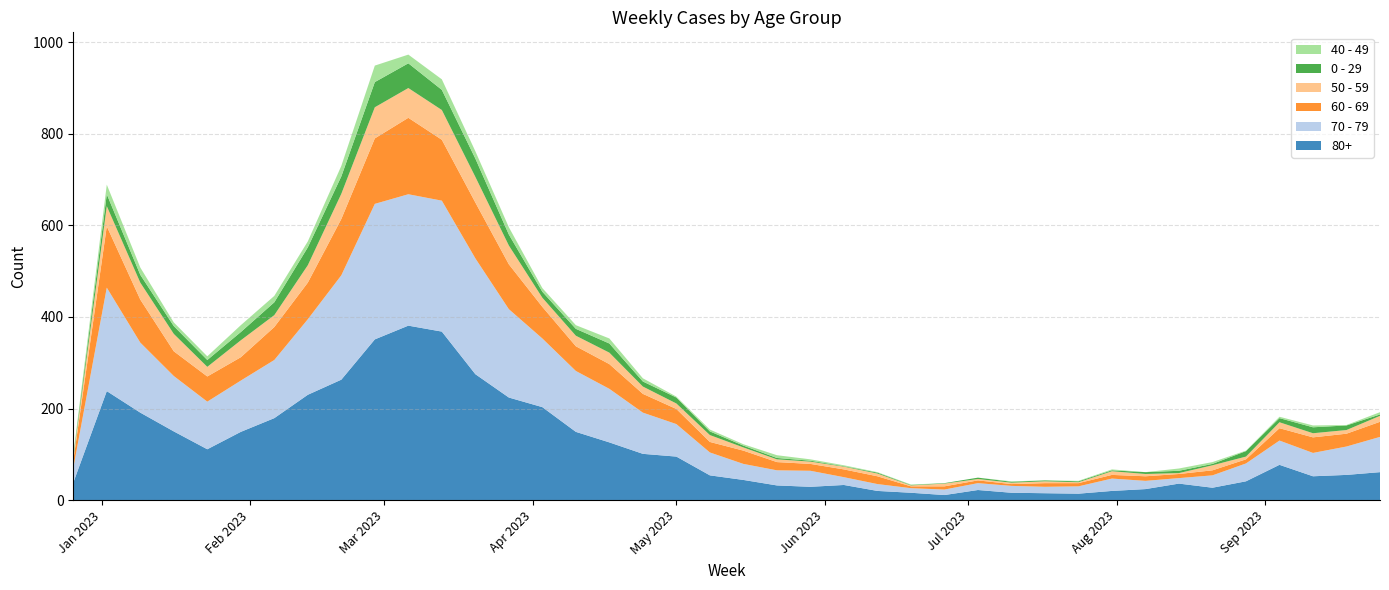

Reading left to right, list all the values displayed in this chart.

70 - 79: 2022-12-26=32	2023-01-02=226	2023-01-09=153	2023-01-16=121	2023-01-23=104	2023-01-30=112	2023-02-06=127	2023-02-13=165	2023-02-20=228	2023-02-27=296	2023-03-06=287	2023-03-13=286	2023-03-20=253	2023-03-27=193	2023-04-03=150	2023-04-10=133	2023-04-17=117	2023-04-24=90	2023-05-01=71	2023-05-08=50	2023-05-15=35	2023-05-22=33	2023-05-29=35	2023-06-05=17	2023-06-12=15	2023-06-19=10	2023-06-26=12	2023-07-03=15	2023-07-10=15	2023-07-17=14	2023-07-24=16	2023-07-31=27	2023-08-07=18	2023-08-14=12	2023-08-21=27	2023-08-28=39	2023-09-04=53	2023-09-11=51	2023-09-18=62	2023-09-25=77
80+: 2022-12-26=38	2023-01-02=238	2023-01-09=191	2023-01-16=150	2023-01-23=111	2023-01-30=149	2023-02-06=179	2023-02-13=230	2023-02-20=263	2023-02-27=351	2023-03-06=381	2023-03-13=368	2023-03-20=275	2023-03-27=224	2023-04-03=203	2023-04-10=149	2023-04-17=126	2023-04-24=101	2023-05-01=95	2023-05-08=54	2023-05-15=44	2023-05-22=32	2023-05-29=29	2023-06-05=33	2023-06-12=20	2023-06-19=16	2023-06-26=11	2023-07-03=22	2023-07-10=16	2023-07-17=15	2023-07-24=14	2023-07-31=20	2023-08-07=24	2023-08-14=36	2023-08-21=27	2023-08-28=41	2023-09-04=77	2023-09-11=52	2023-09-18=55	2023-09-25=61
60 - 69: 2022-12-26=16	2023-01-02=134	2023-01-09=94	2023-01-16=54	2023-01-23=55	2023-01-30=51	2023-02-06=72	2023-02-13=80	2023-02-20=123	2023-02-27=143	2023-03-06=167	2023-03-13=133	2023-03-20=122	2023-03-27=98	2023-04-03=69	2023-04-10=54	2023-04-17=54	2023-04-24=41	2023-05-01=33	2023-05-08=23	2023-05-15=29	2023-05-22=18	2023-05-29=15	2023-06-05=17	2023-06-12=17	2023-06-19=4	2023-06-26=7	2023-07-03=6	2023-07-10=4	2023-07-17=8	2023-07-24=7	2023-07-31=8	2023-08-07=10	2023-08-14=9	2023-08-21=11	2023-08-28=9	2023-09-04=27	2023-09-11=34	2023-09-18=28	2023-09-25=33
50 - 59: 2022-12-26=5	2023-01-02=44	2023-01-09=37	2023-01-16=38	2023-01-23=21	2023-01-30=37	2023-02-06=26	2023-02-13=38	2023-02-20=55	2023-02-27=68	2023-03-06=65	2023-03-13=65	2023-03-20=56	2023-03-27=41	2023-04-03=20	2023-04-10=23	2023-04-17=25	2023-04-24=16	2023-05-01=12	2023-05-08=15	2023-05-15=7	2023-05-22=6	2023-05-29=5	2023-06-05=6	2023-06-12=6	2023-06-19=2	2023-06-26=6	2023-07-03=3	2023-07-10=3	2023-07-17=4	2023-07-24=2	2023-07-31=8	2023-08-07=5	2023-08-14=2	2023-08-21=11	2023-08-28=6	2023-09-04=13	2023-09-11=9	2023-09-18=8	2023-09-25=13
0 - 29: 2022-12-26=4	2023-01-02=26	2023-01-09=17	2023-01-16=17	2023-01-23=15	2023-01-30=18	2023-02-06=28	2023-02-13=39	2023-02-20=38	2023-02-27=55	2023-03-06=54	2023-03-13=44	2023-03-20=40	2023-03-27=24	2023-04-03=13	2023-04-10=15	2023-04-17=20	2023-04-24=11	2023-05-01=13	2023-05-08=8	2023-05-15=4	2023-05-22=3	2023-05-29=2	2023-06-05=1	2023-06-12=2	2023-06-19=1	2023-06-26=1	2023-07-03=3	2023-07-10=2	2023-07-17=2	2023-07-24=2	2023-07-31=2	2023-08-07=4	2023-08-14=5	2023-08-21=3	2023-08-28=12	2023-09-04=9	2023-09-11=13	2023-09-18=10	2023-09-25=3
40 - 49: 2022-12-26=4	2023-01-02=21	2023-01-09=16	2023-01-16=8	2023-01-23=8	2023-01-30=15	2023-02-06=14	2023-02-13=13	2023-02-20=23	2023-02-27=36	2023-03-06=19	2023-03-13=23	2023-03-20=16	2023-03-27=16	2023-04-03=8	2023-04-10=8	2023-04-17=11	2023-04-24=7	2023-05-01=2	2023-05-08=4	2023-05-15=3	2023-05-22=6	2023-05-29=3	2023-06-05=2	2023-06-12=1	2023-06-19=1	2023-06-26=0	2023-07-03=0	2023-07-10=1	2023-07-17=0	2023-07-24=1	2023-07-31=2	2023-08-07=0	2023-08-14=5	2023-08-21=4	2023-08-28=1	2023-09-04=3	2023-09-11=4	2023-09-18=1	2023-09-25=5